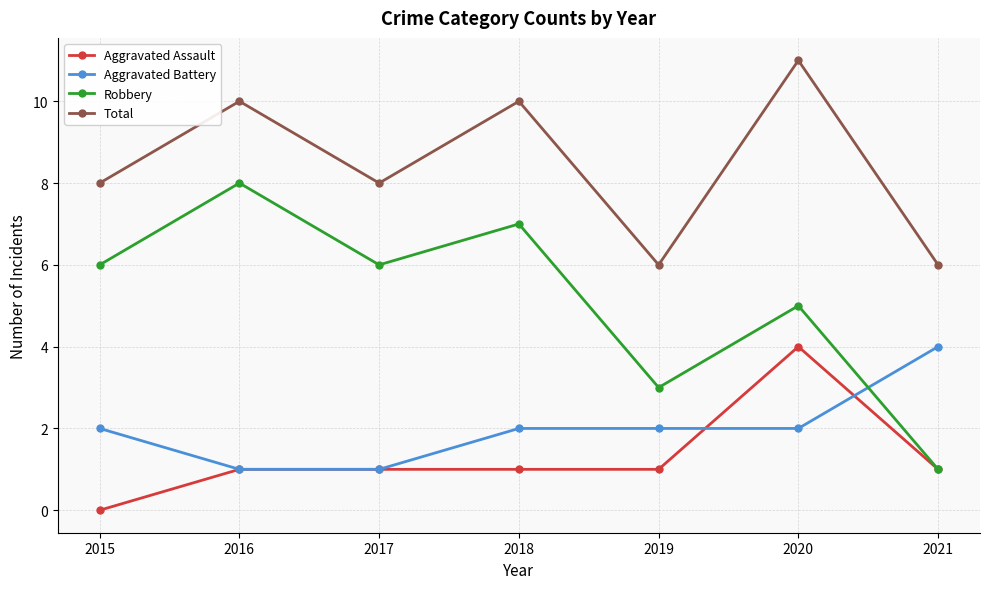

At 2019, list the series in order from smallest to largest.

Aggravated Assault, Aggravated Battery, Robbery, Total